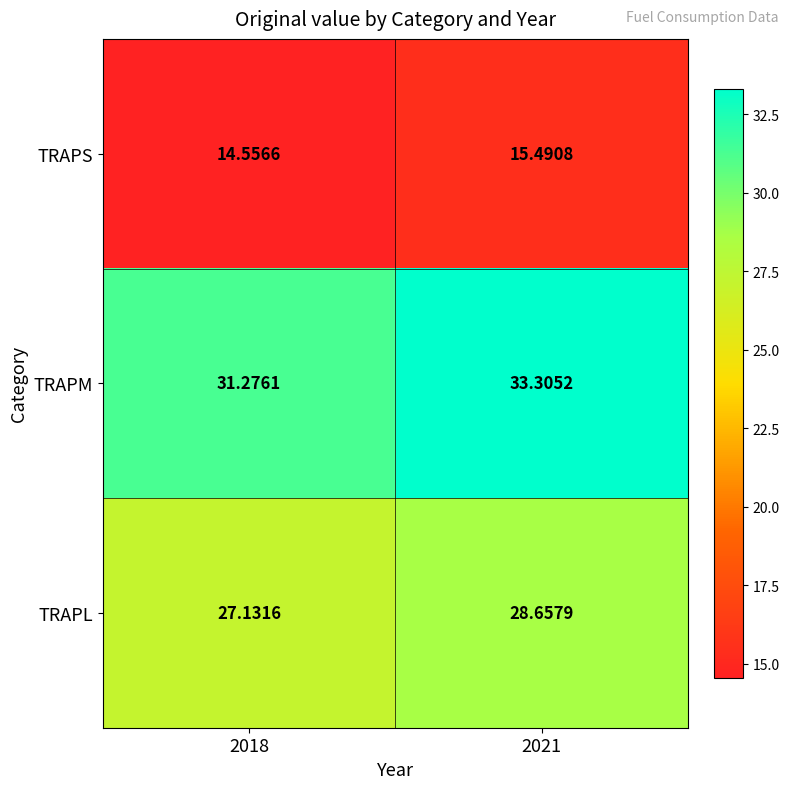

Between 2018 and 2021, which series saw the biggest shift?

TRAPM